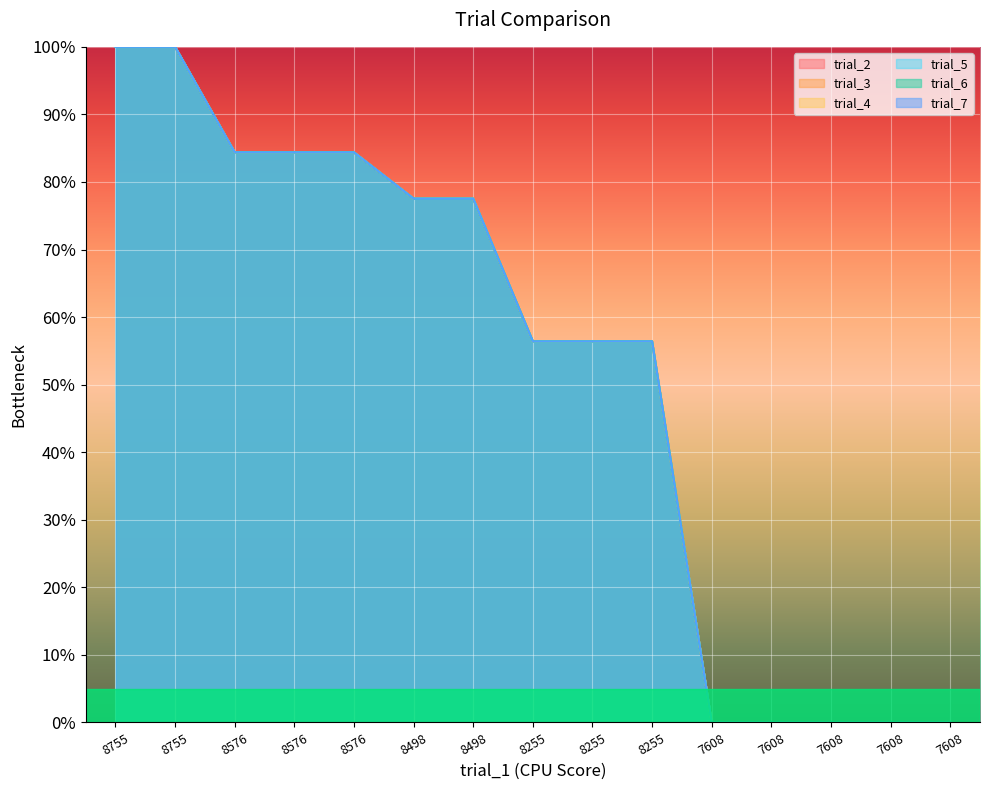

At which category is the sum across all series the highest?

8755